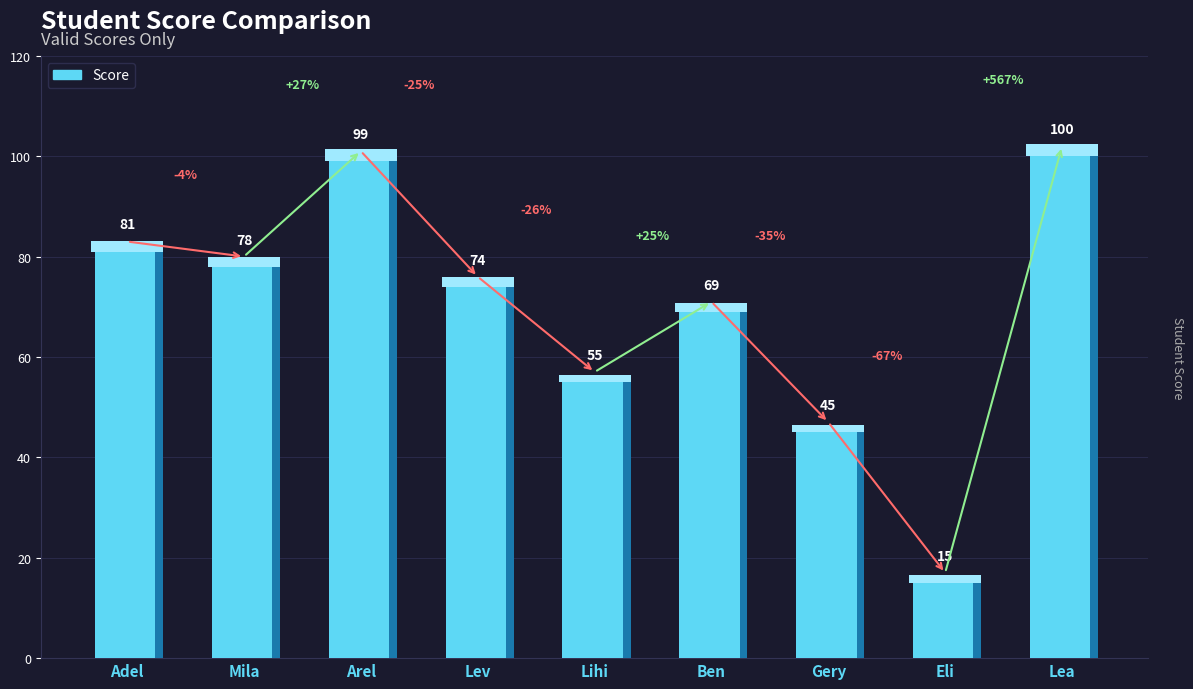

Are the bars grouped side by side (vs. stacked)?

No